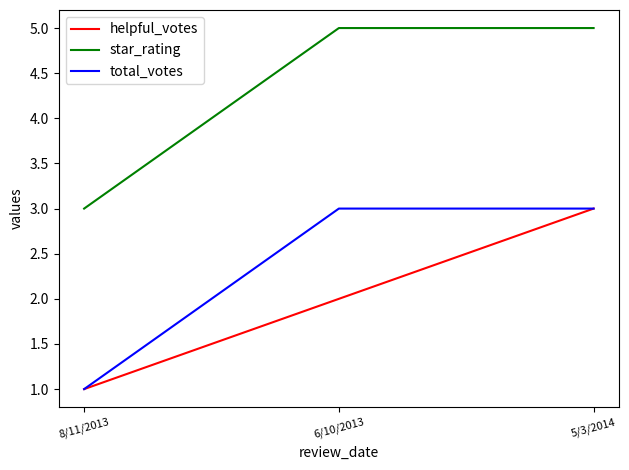

Count the number of data series in this chart.

3